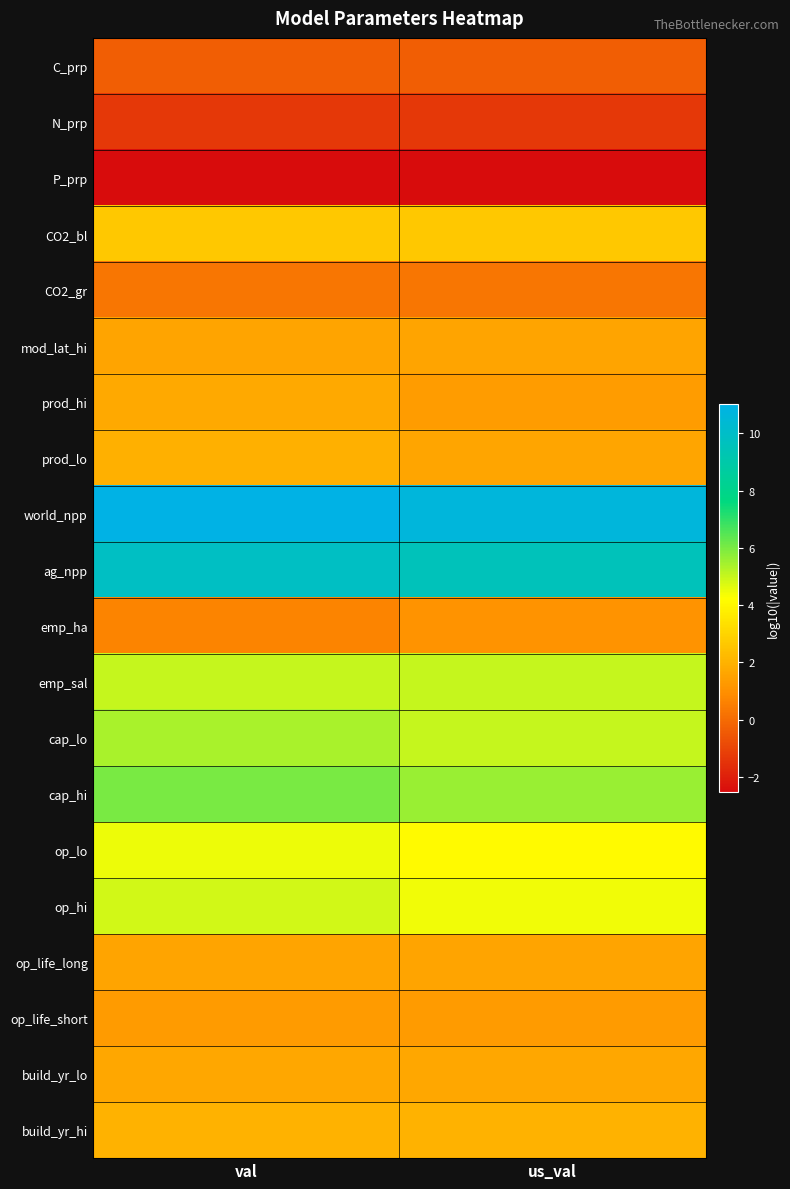

What is the maximum value shown in the chart?

11.0